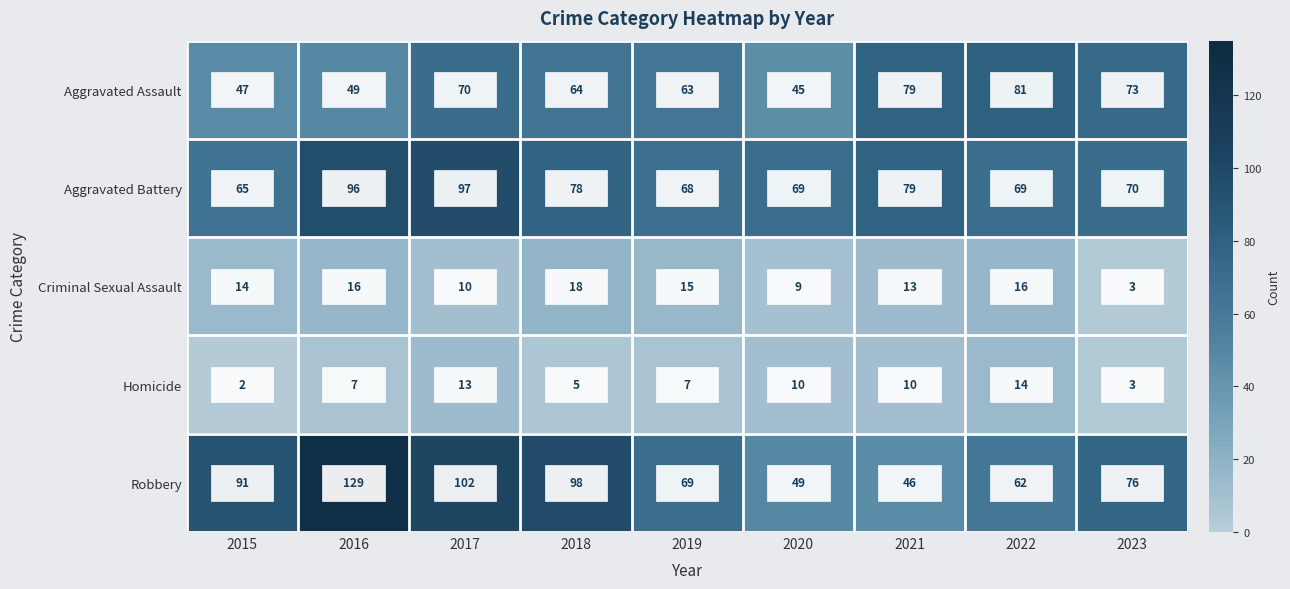

Which series has the largest range (max minus min)?

Robbery